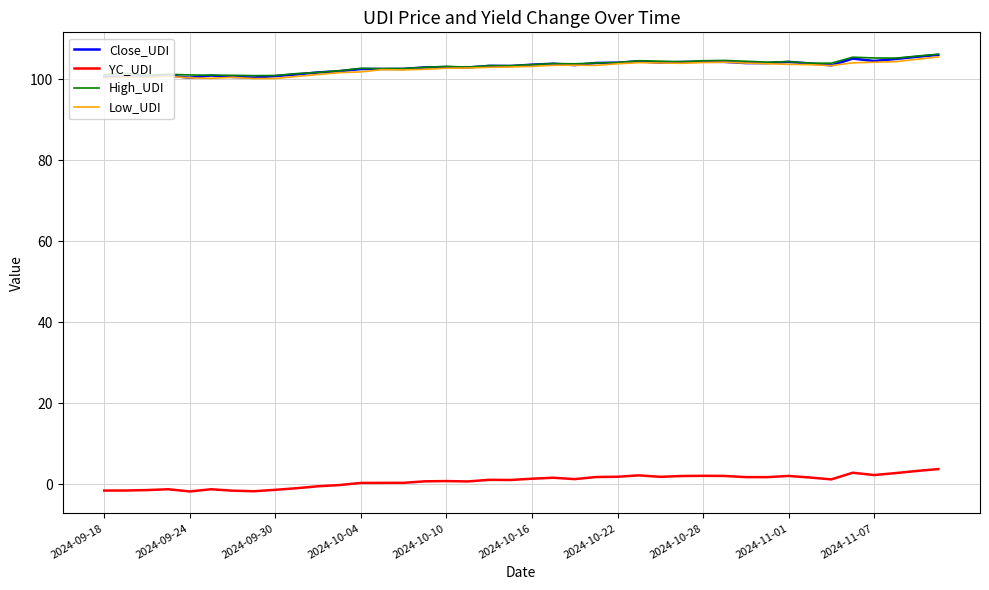

What is the maximum value shown in the chart?

106.2